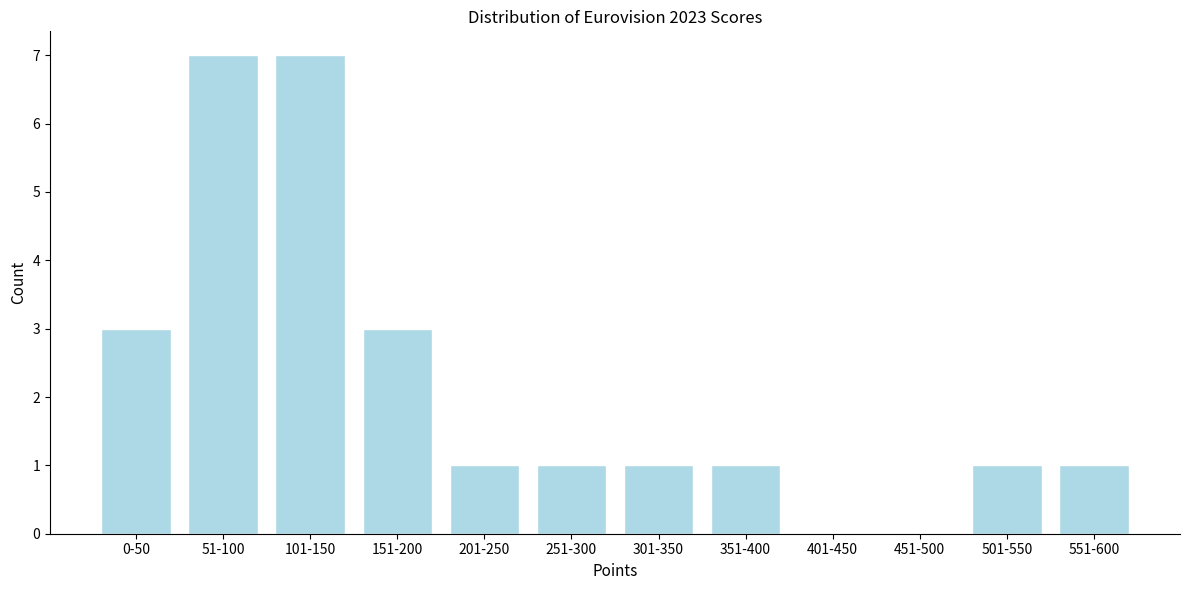

Reading left to right, what are all the values shown in this chart?

0-50=3	51-100=7	101-150=7	151-200=3	201-250=1	251-300=1	301-350=1	351-400=1	401-450=0	451-500=0	501-550=1	551-600=1